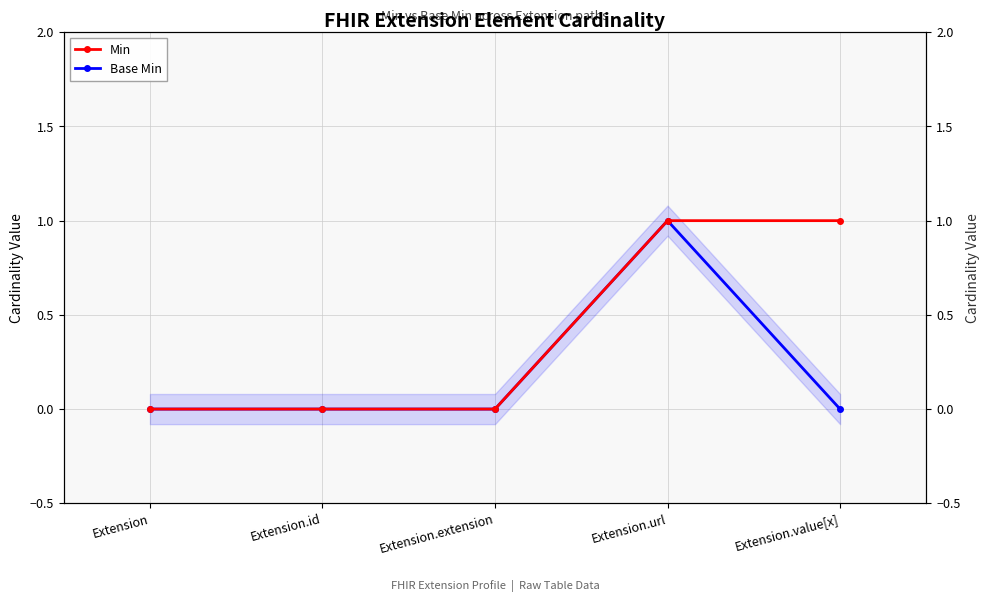

True or false: Base Min and Min cross at least once.

False